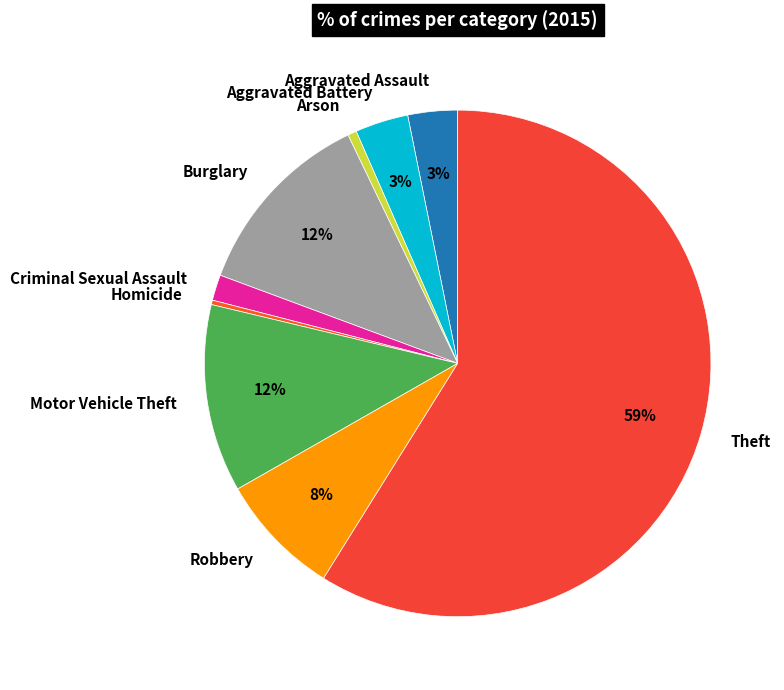

Between Arson and Aggravated Battery, which is larger?

Aggravated Battery